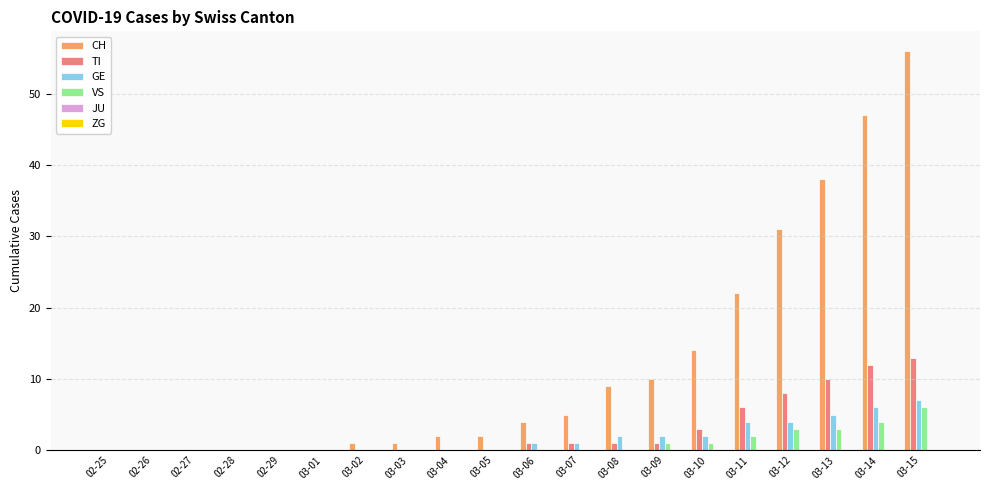

Are the bars horizontal?

No